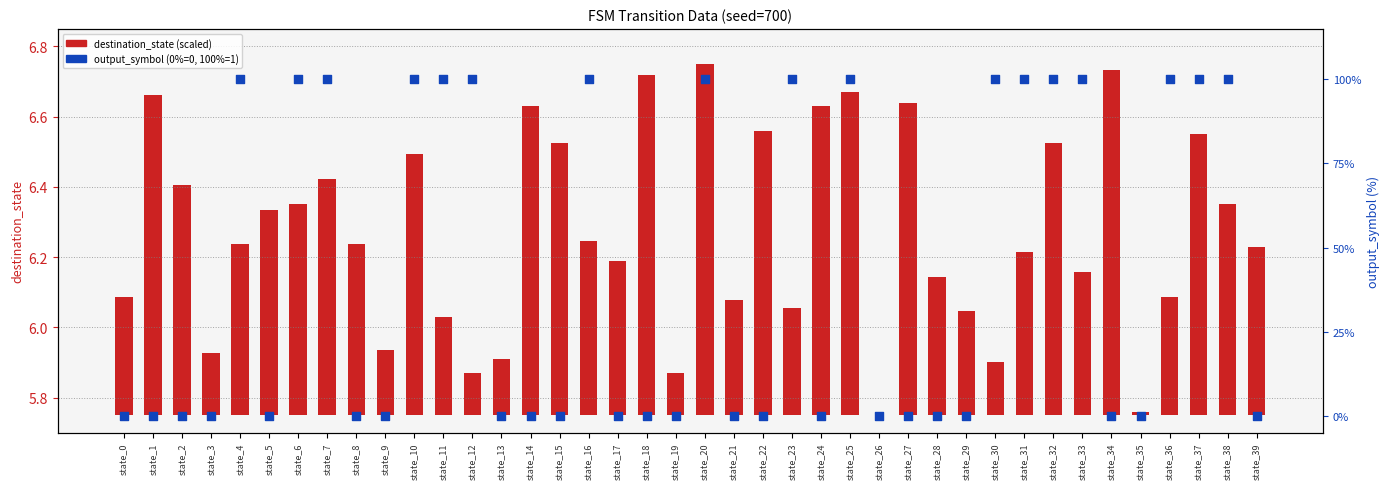

At how many categories does at least one series exceed 36?

17